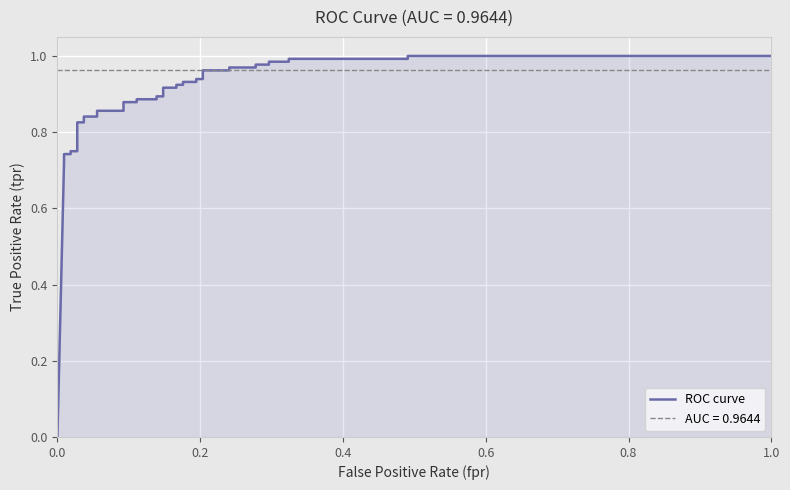

How many positive values are there?

38